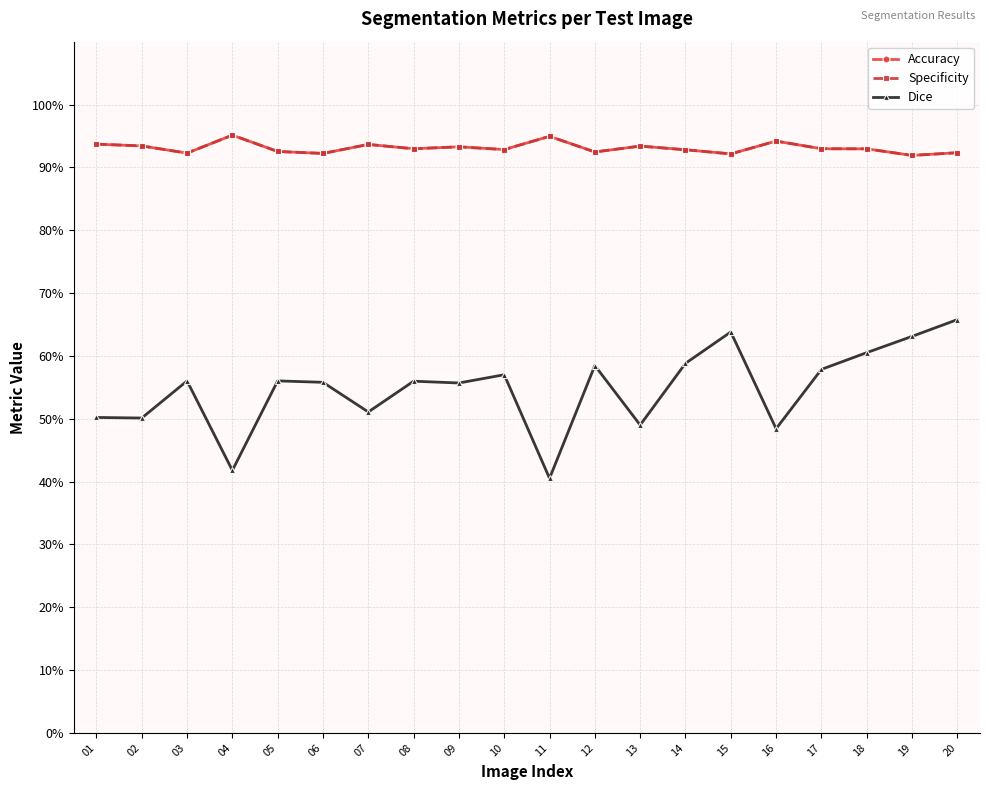

Which series has the largest total across all categories?

Accuracy